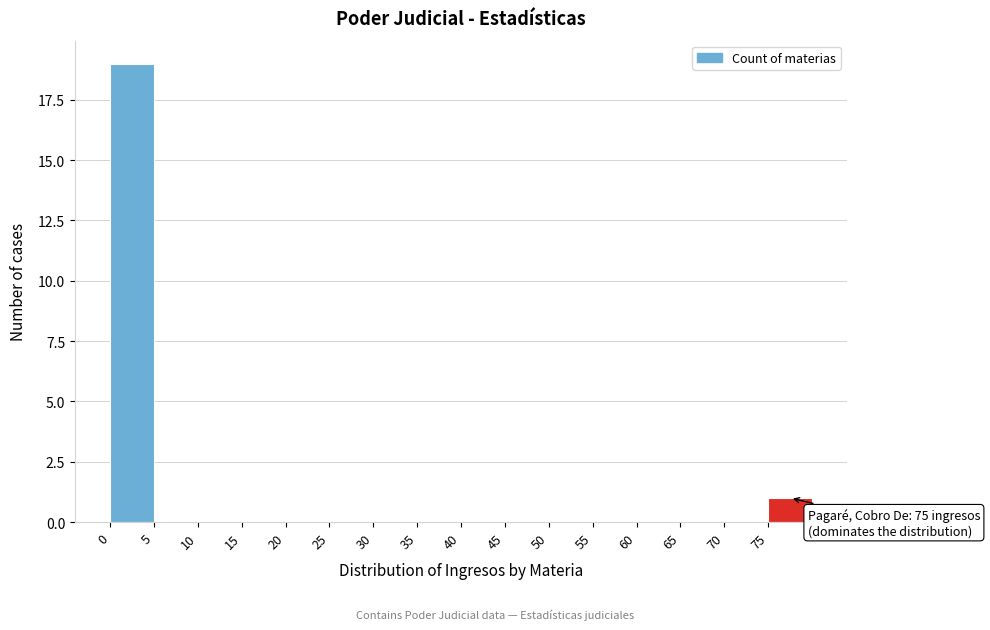

Which range on the x-axis has the tallest bar?

0 to 5